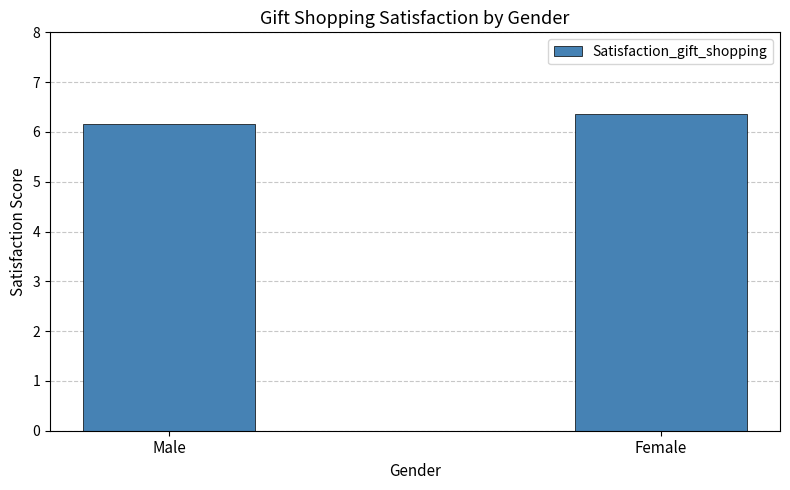

What position from the left is Female?

2